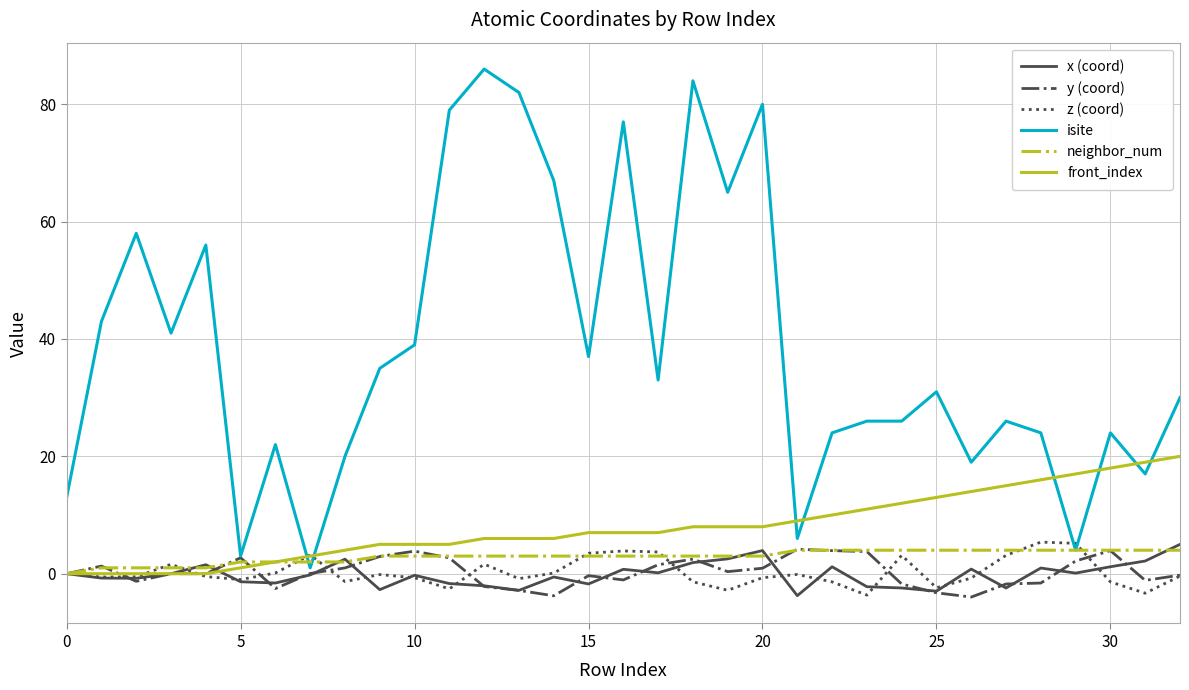

What is the maximum value for z (coord)?

5.4